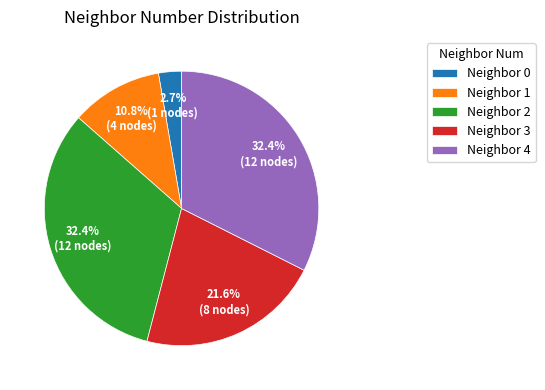

What portion of the pie excludes Neighbor 4?

67.6%